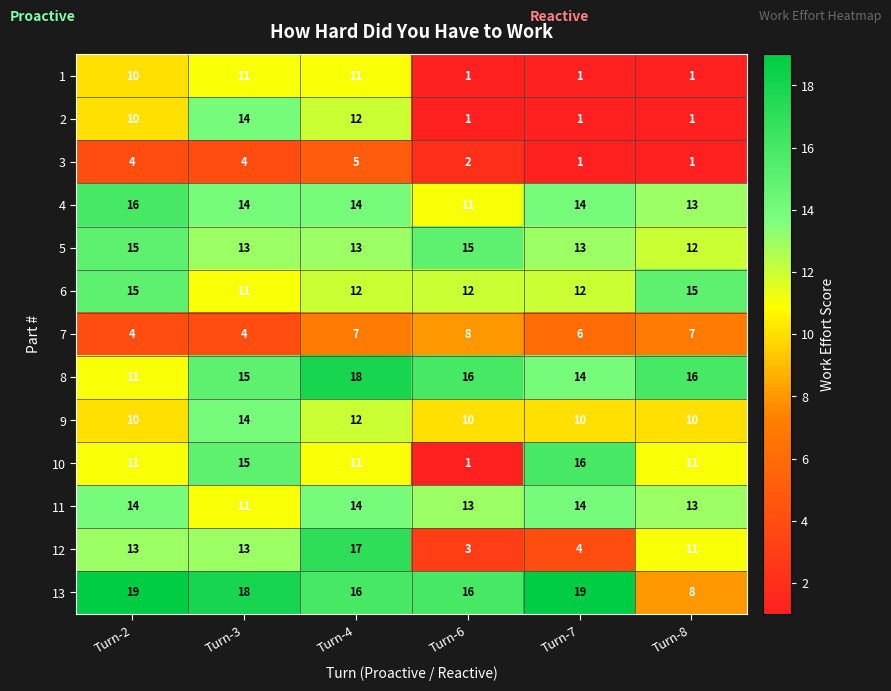

Which series has the largest range (max minus min)?

10